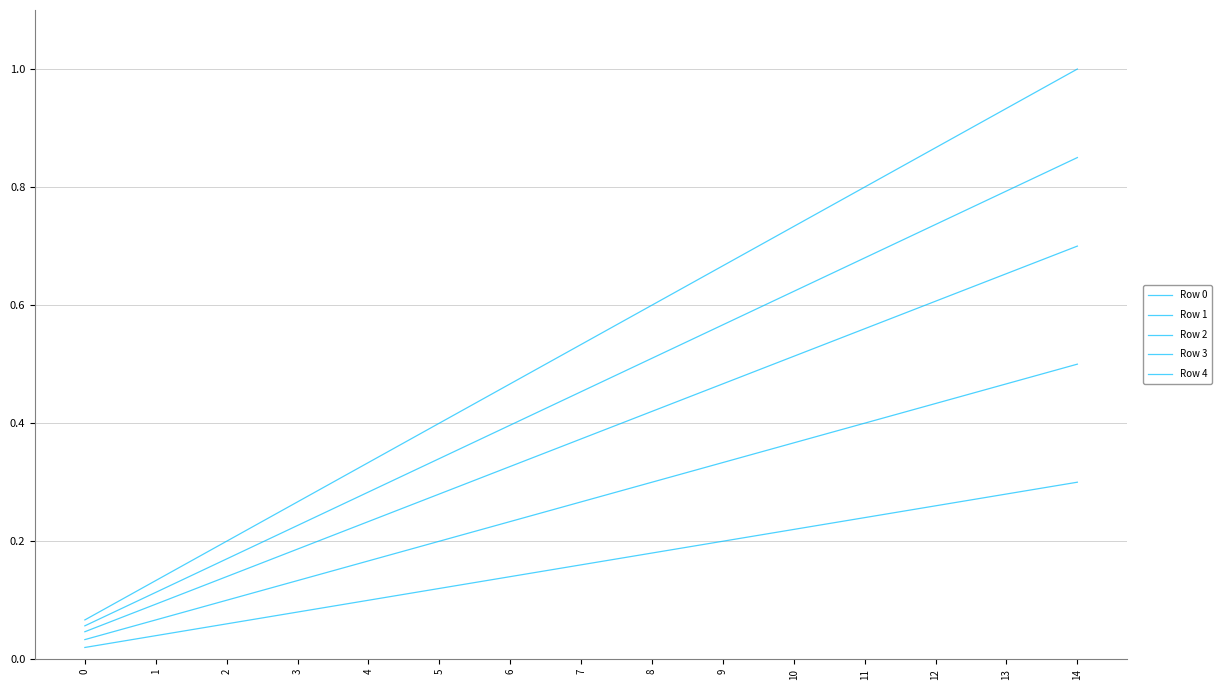

Which series has the largest range (max minus min)?

Row 0